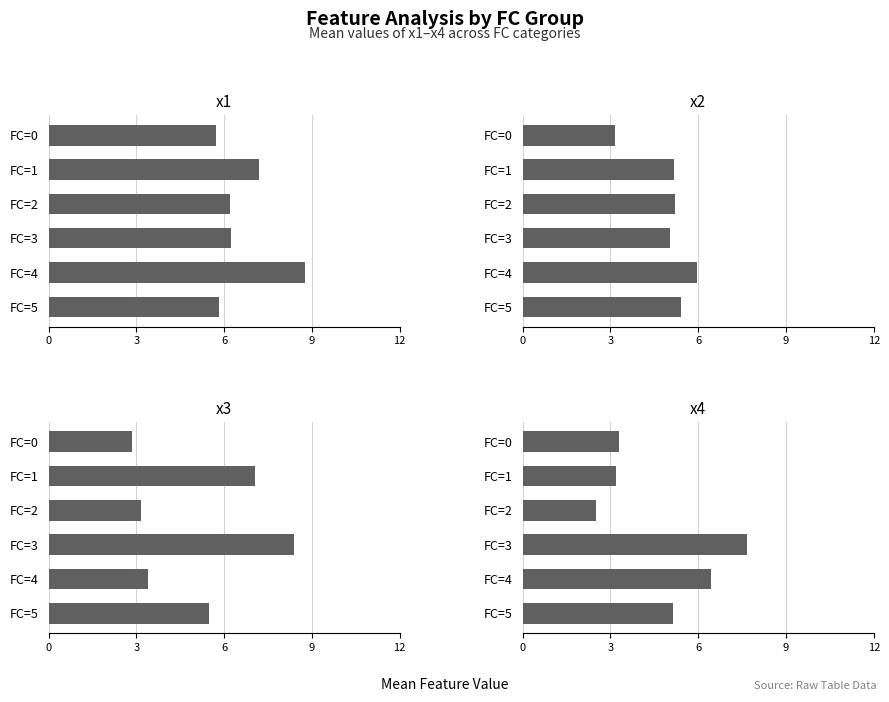

The x3 series shows 1.6 at FC=5. True or false?

False